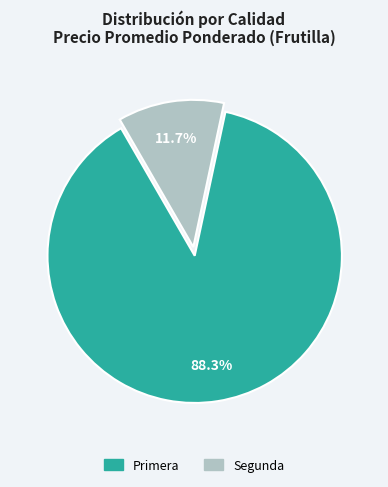

Which slice is the smallest?

Segunda